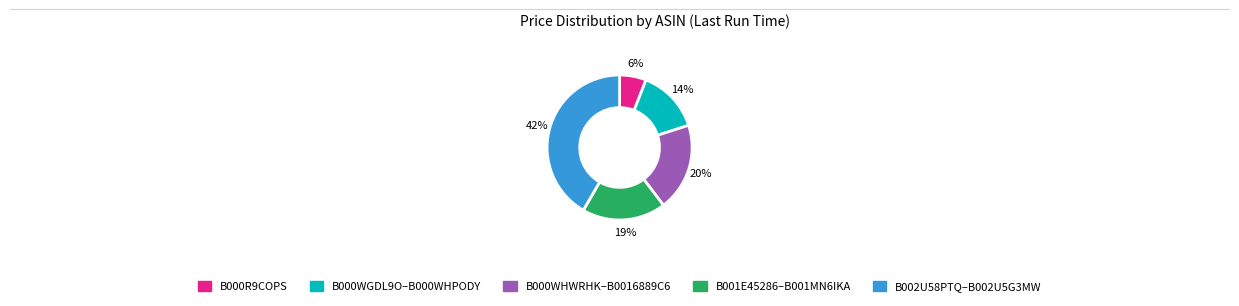

Is there any slice that represents more than half of the pie?

No